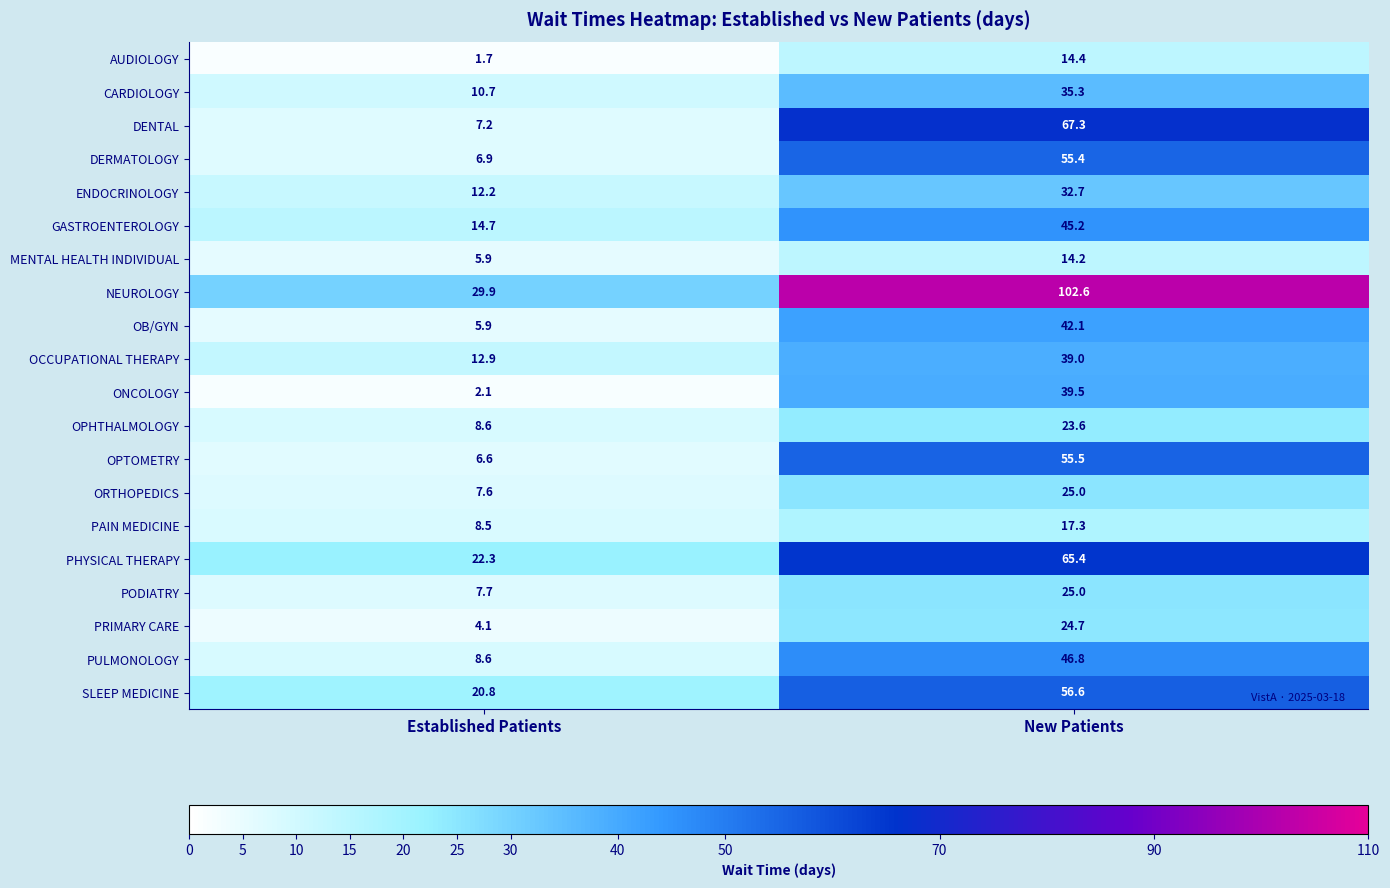

Which label corresponds to the smallest value in the chart?

Established Patients